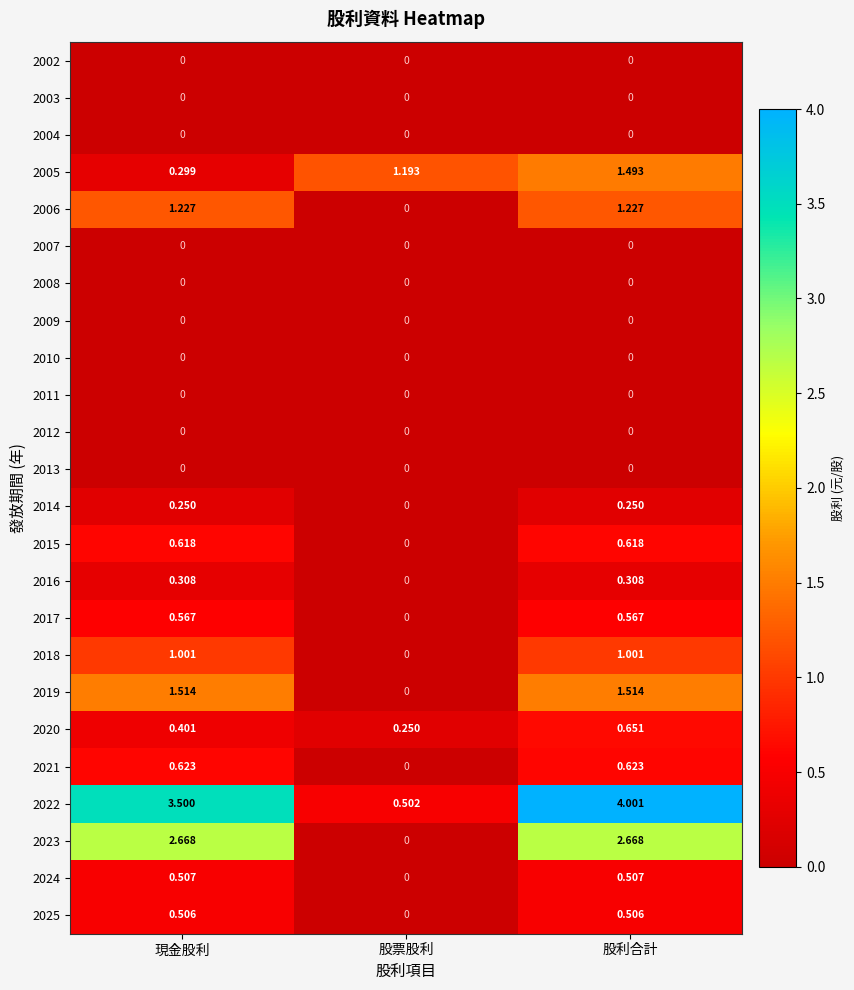

Is the value of 2007 at 股票股利 greater than the value of 2014 at 現金股利?

No